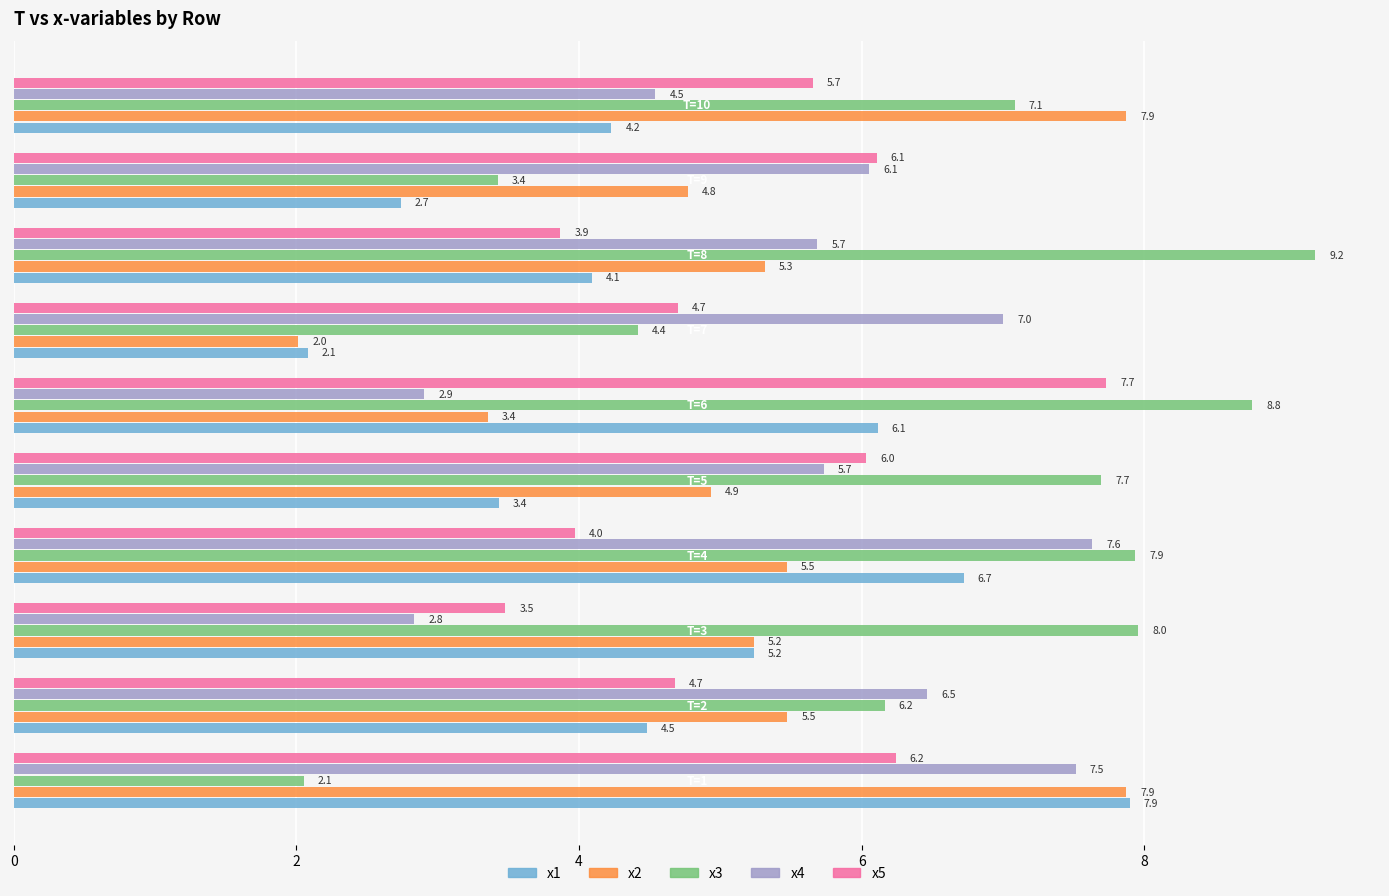

What is the difference between the maximum and minimum values in the x1 series?

5.8